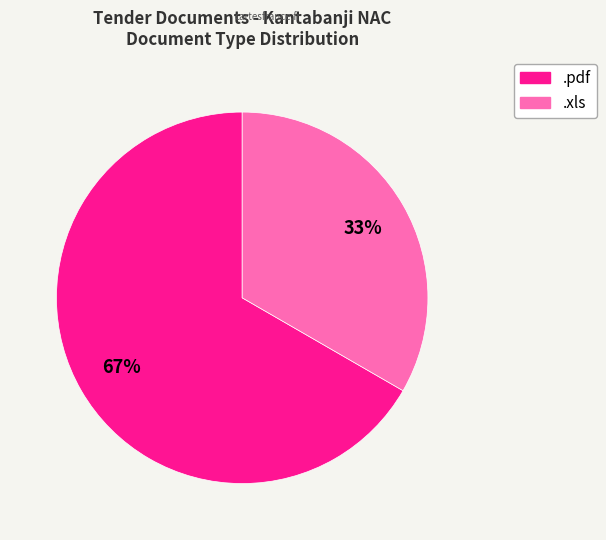

How many segments does this pie chart have?

2